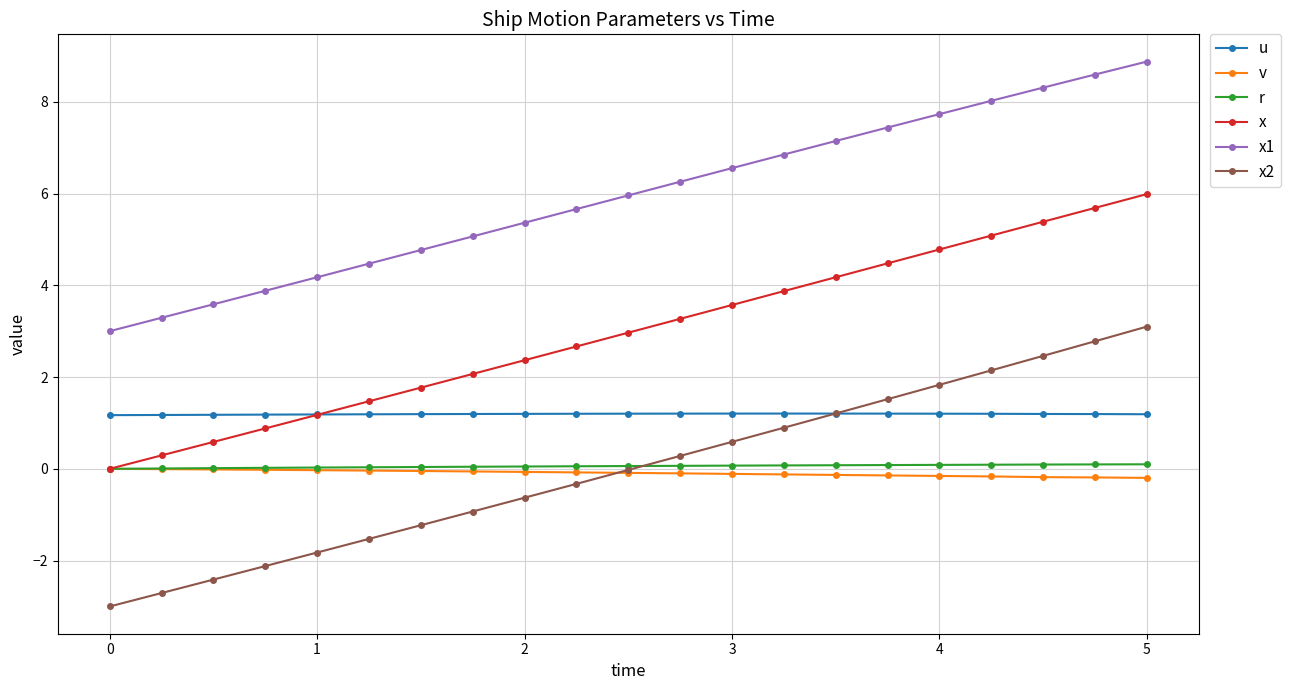

What is the highest value of the x2 series?

3.1